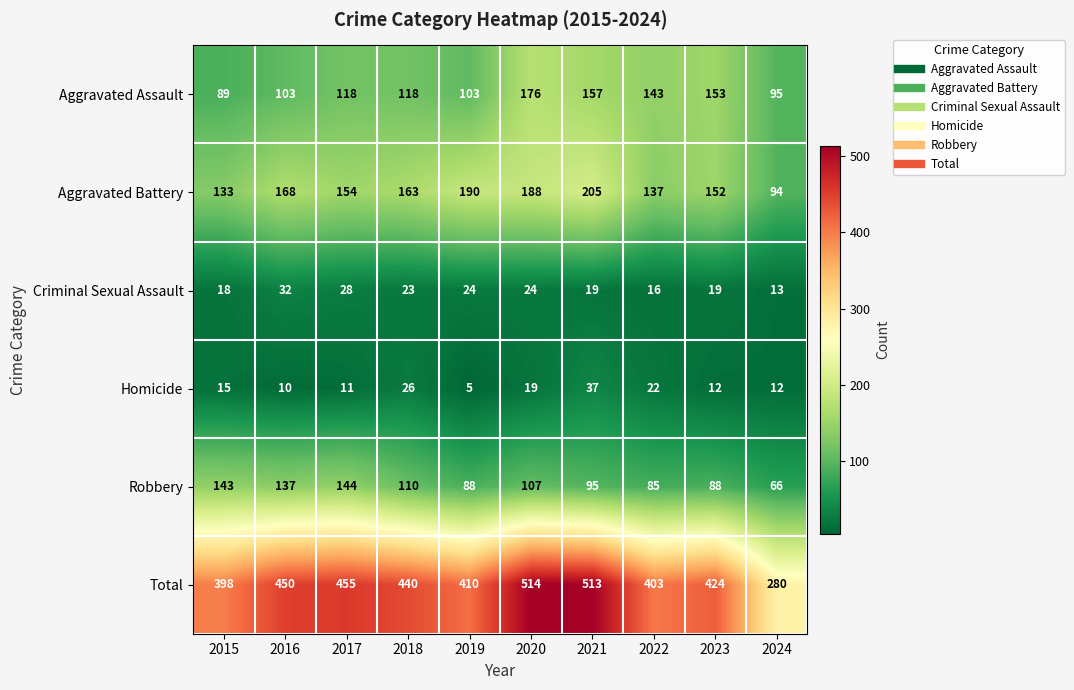

What is the spread (max minus min) of values at 2016?

440